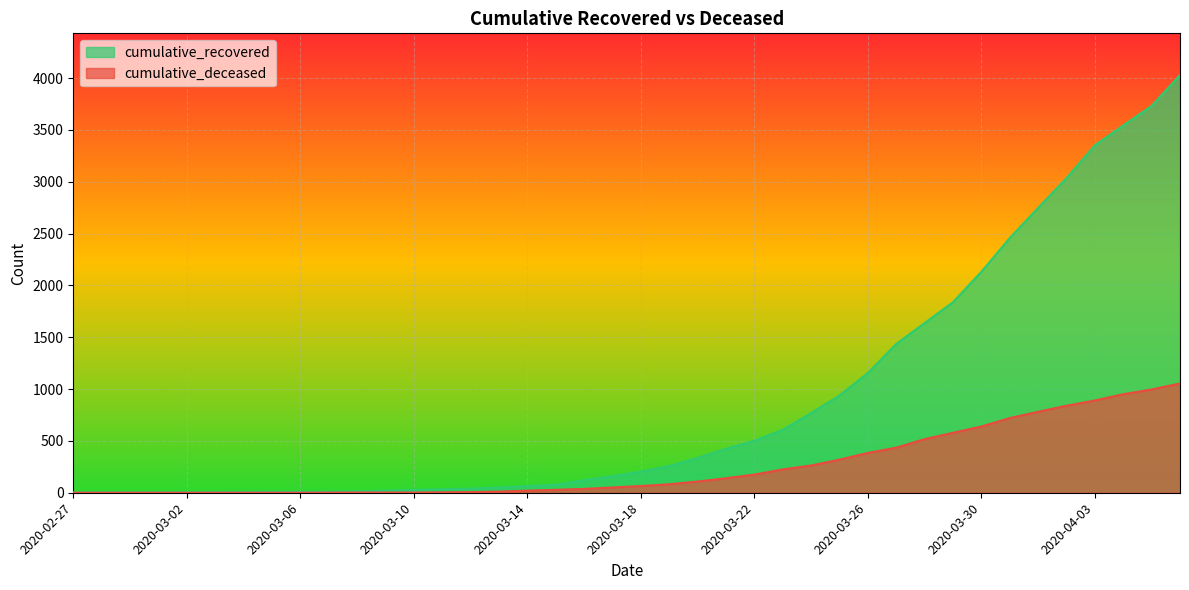

What position from the right is 2020-03-21?

17